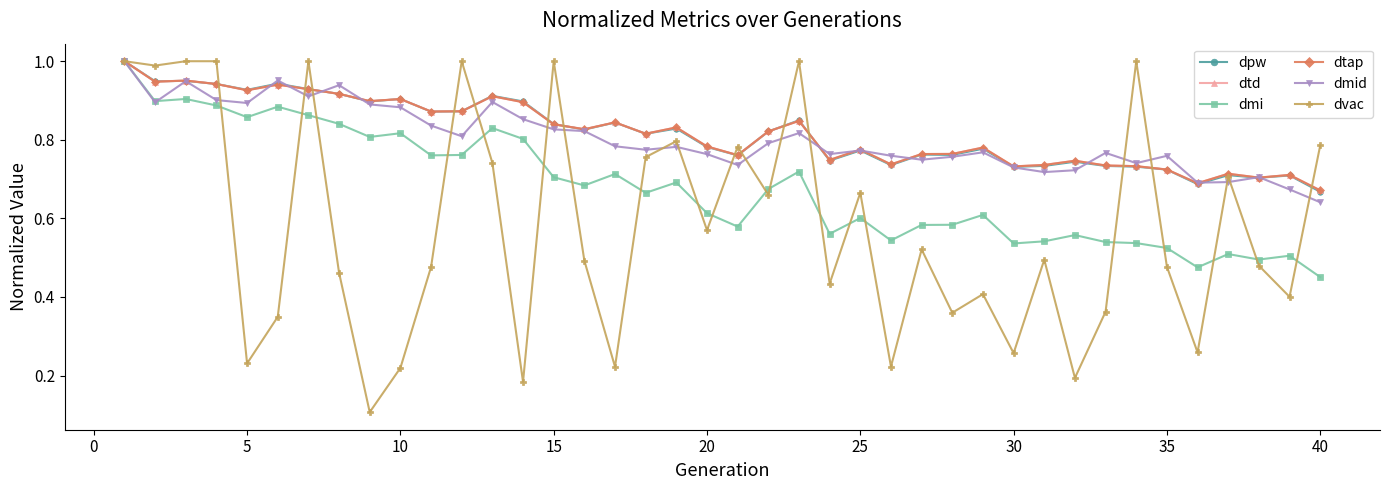

What is the sum of all dpw values?

32.7